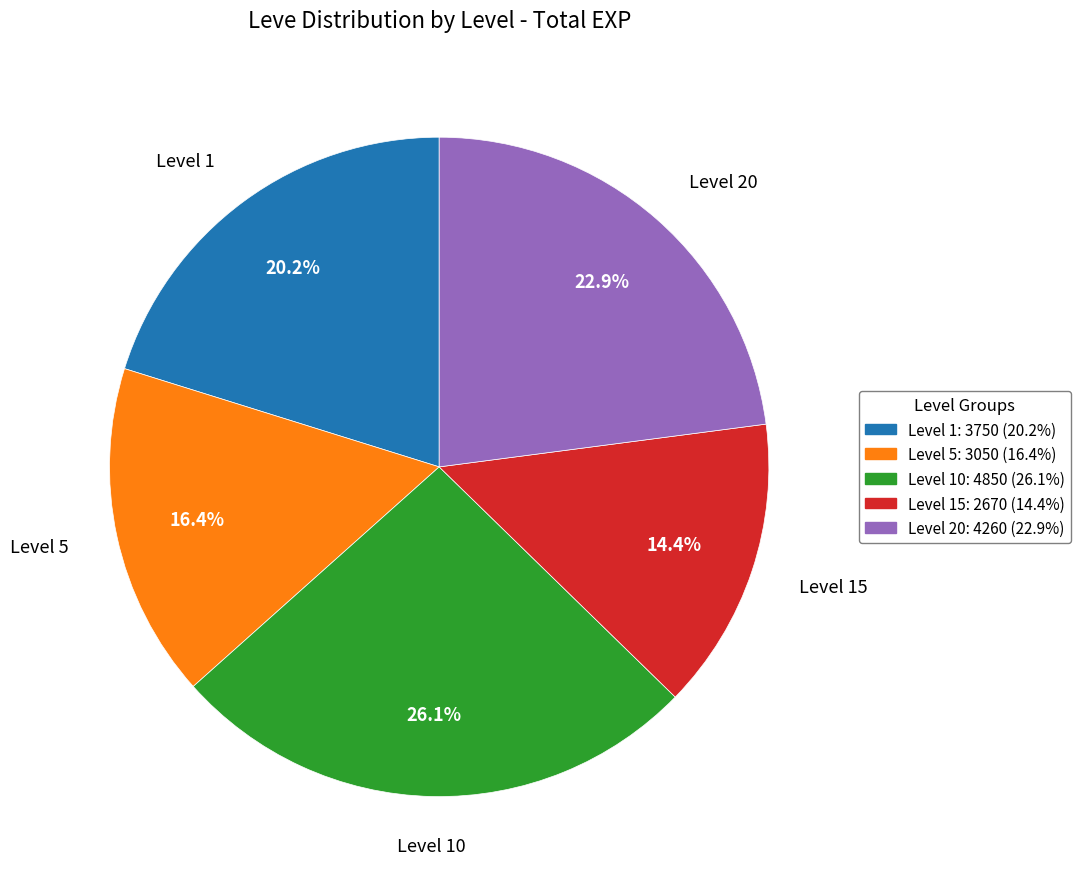

Is there any slice that represents more than half of the pie?

No